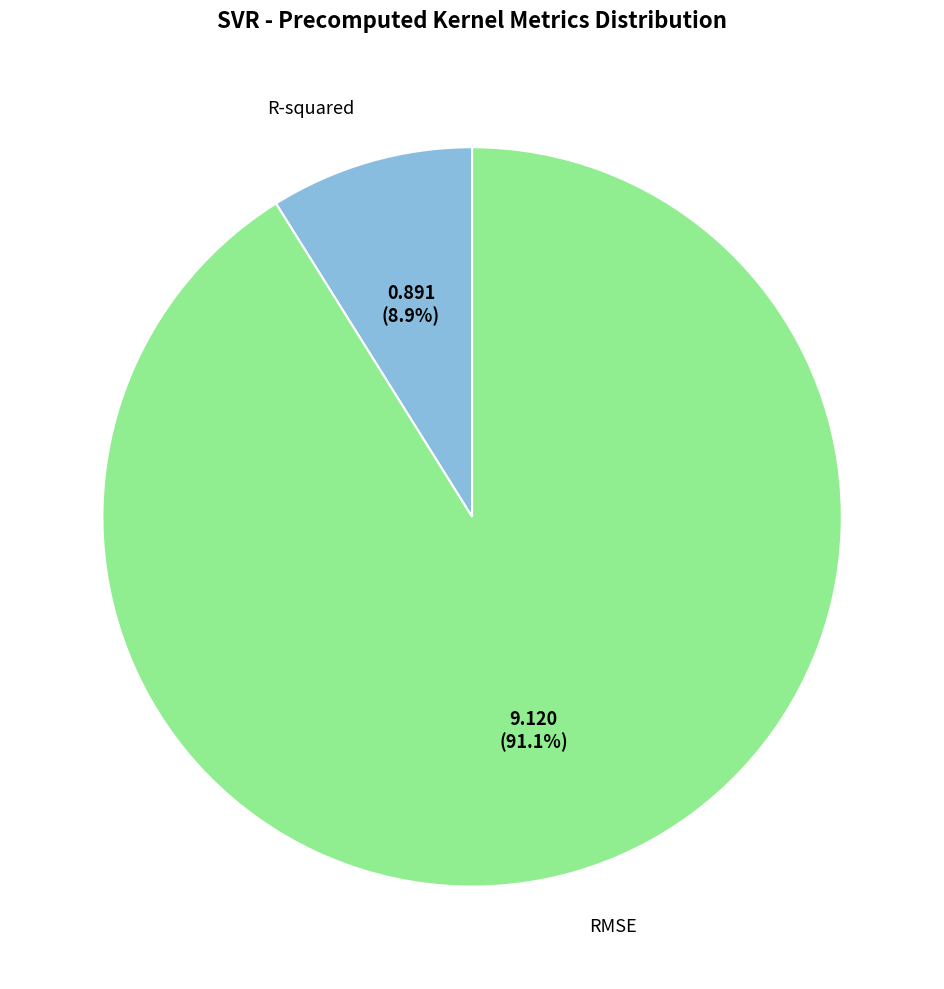

What is the ratio of the value at R-squared to the value at RMSE?

0.1